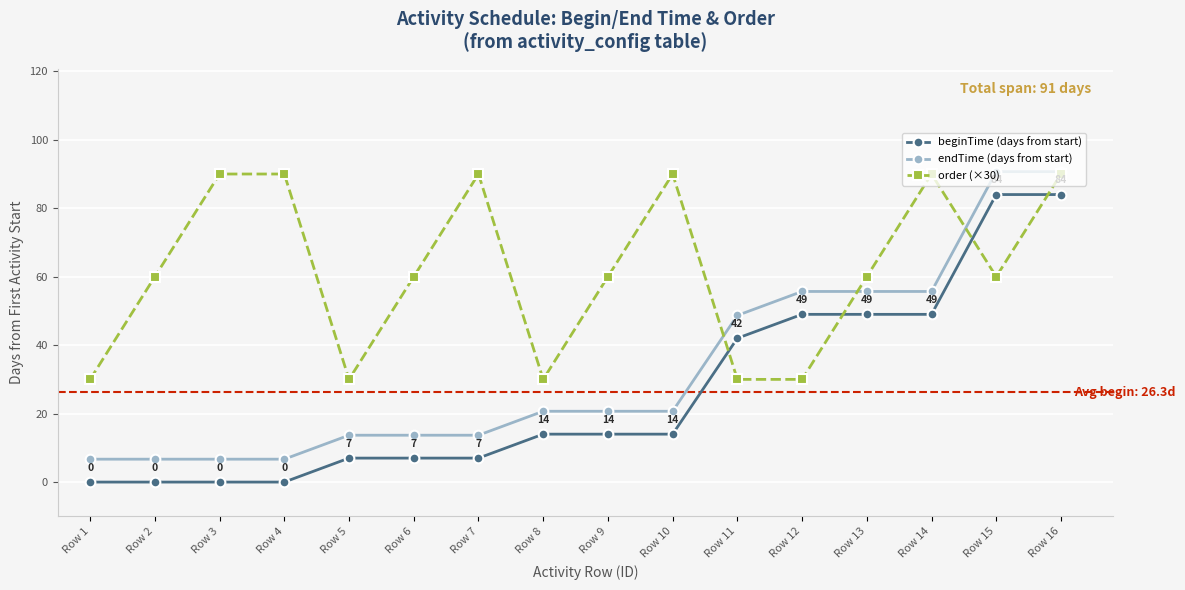

How many series are shown in this chart?

3